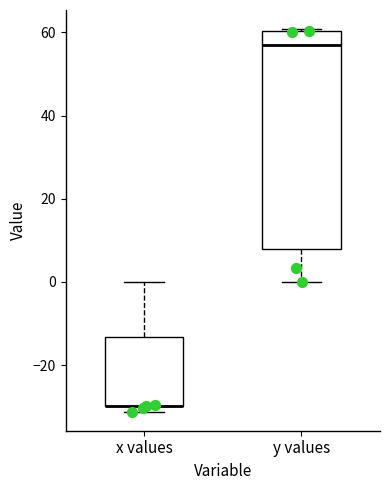

Reading left to right, transcribe this box plot: for each box, give where its median line is, the range the box spans, and where its two whiskers end, as read against the y-axis. The values are not printed on the chart, so give them approximately, as read against the axis.

x values: median -30 (drawn on the box's lower edge), box -30 to -14, whiskers -32 to 0
y values: median 56, box 8 to 60, whiskers 0 to 60